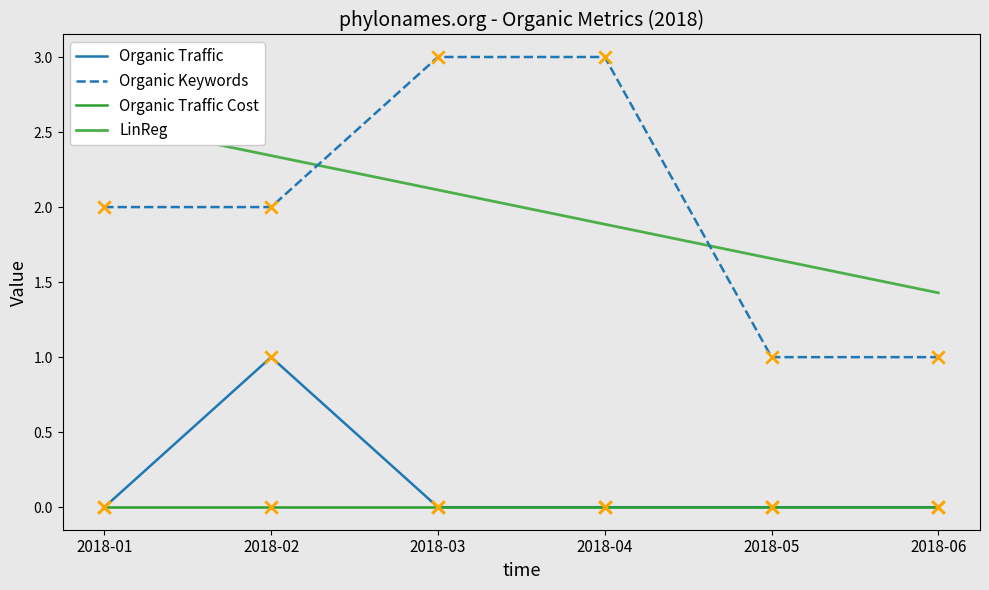

What is the total value across all series at 2018-01?

2